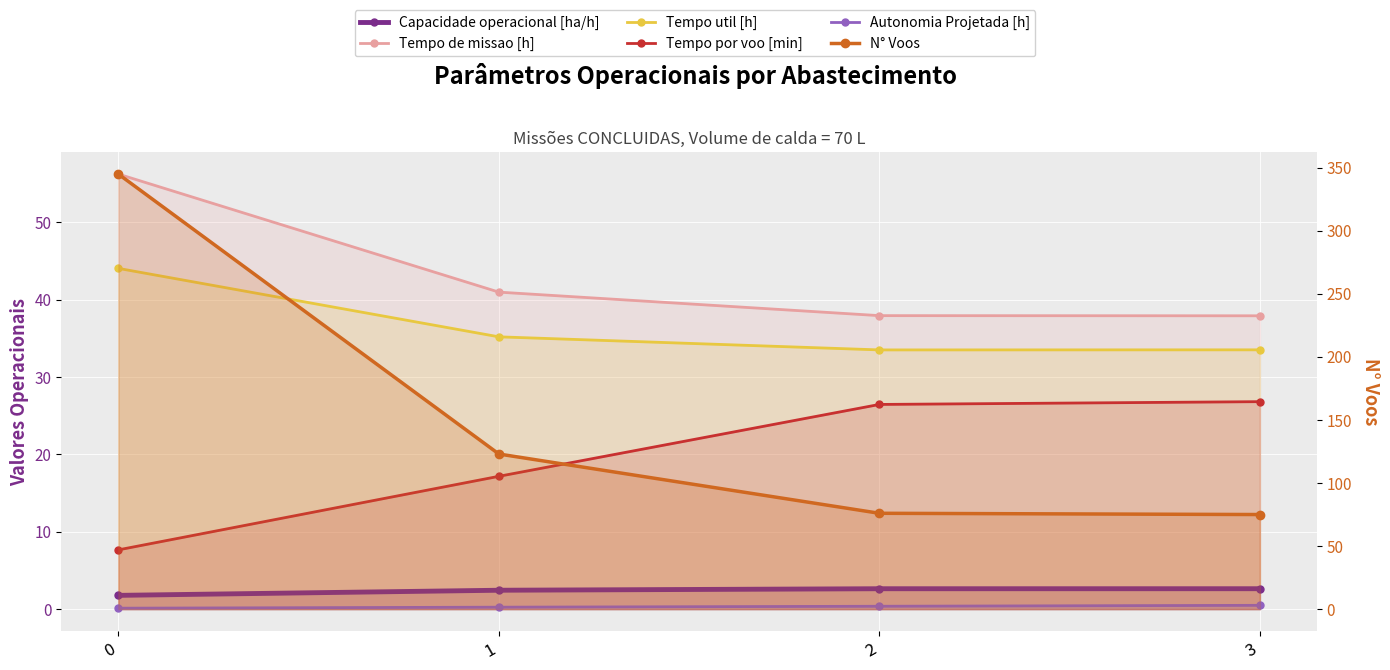

What is the value of the Tempo de missao [h] point at the 3rd from the left?

37.9